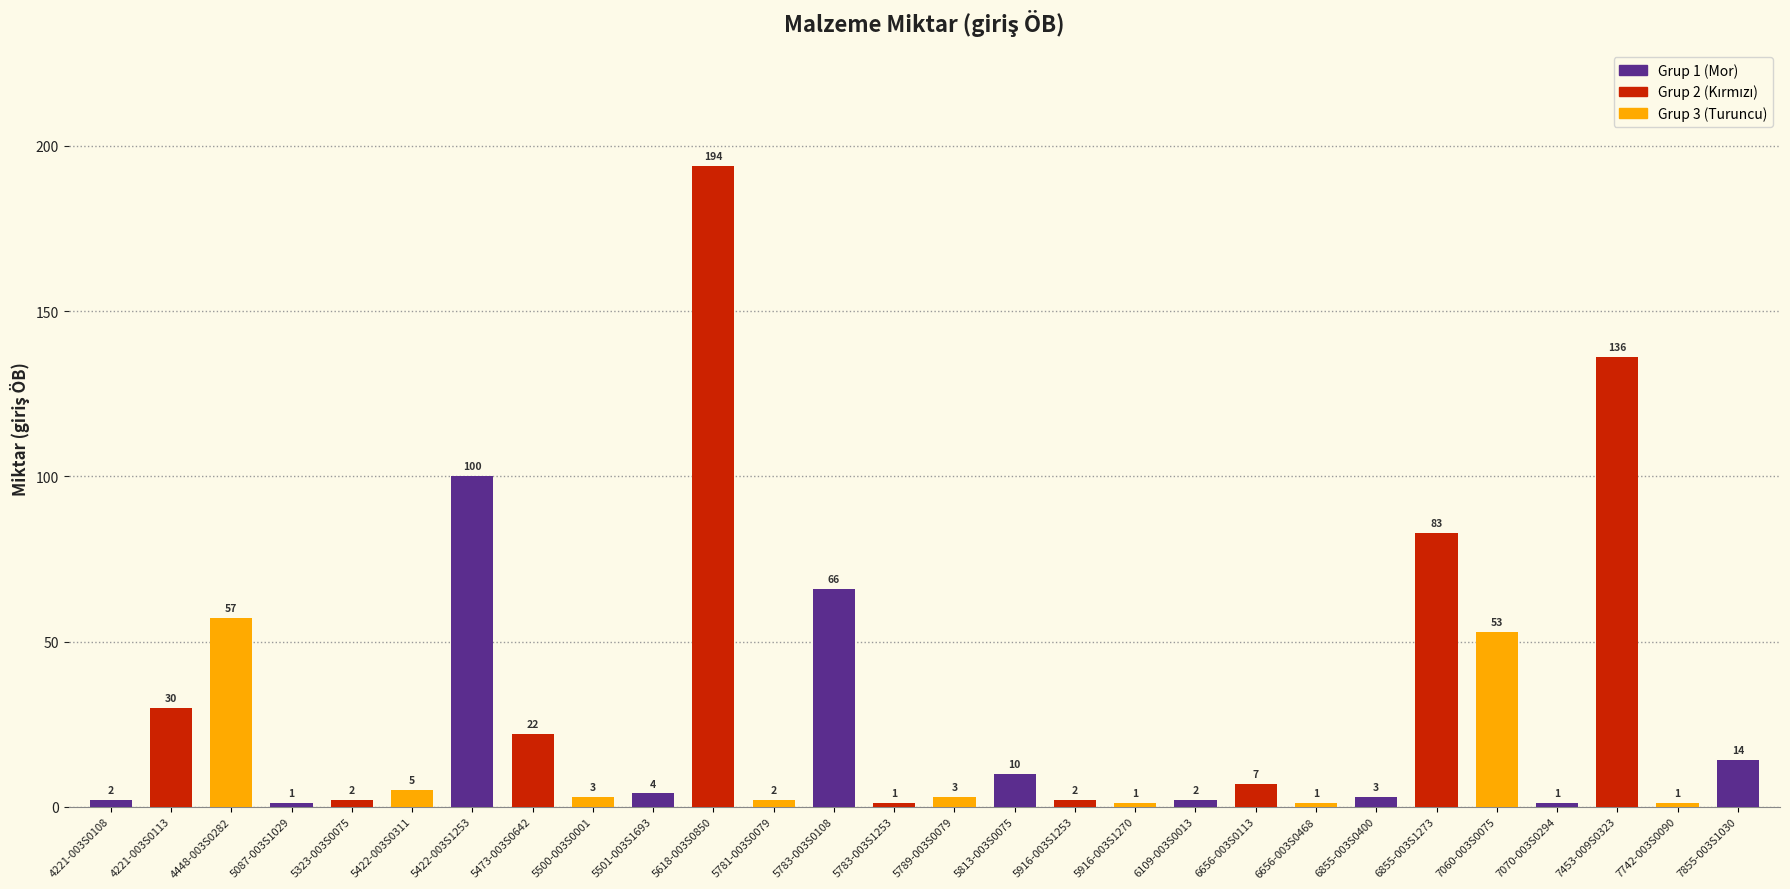

How many values are below 4?

14